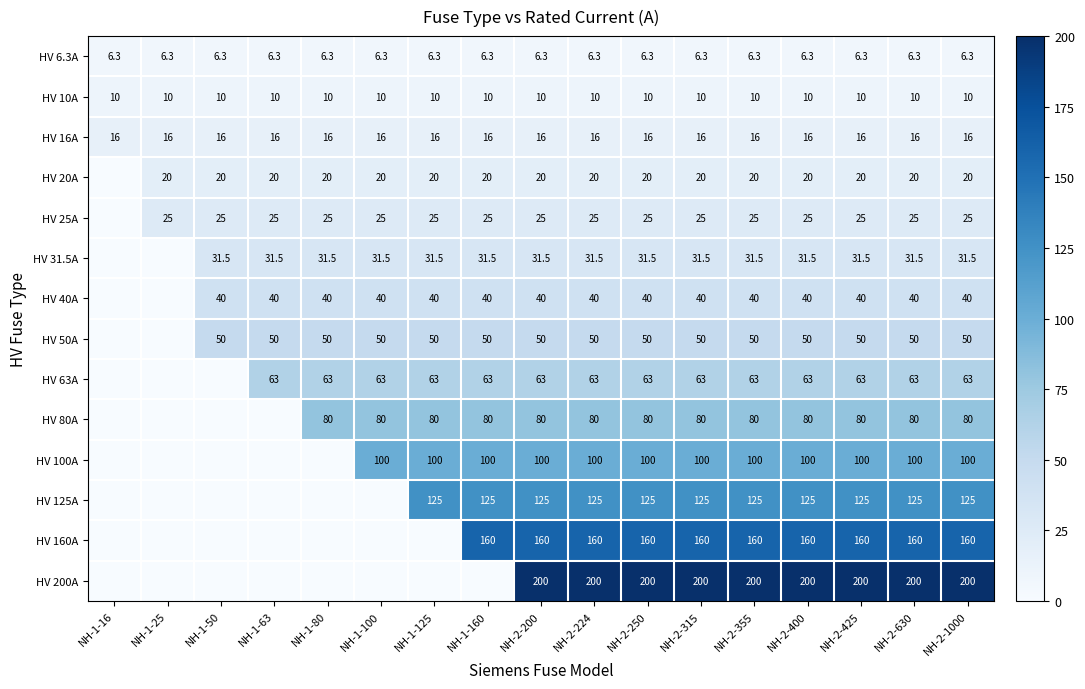

At NH-2-200, list the series in order from smallest to largest.

HV 6.3A, HV 10A, HV 16A, HV 20A, HV 25A, HV 31.5A, HV 40A, HV 50A, HV 63A, HV 80A, HV 100A, HV 125A, HV 160A, HV 200A